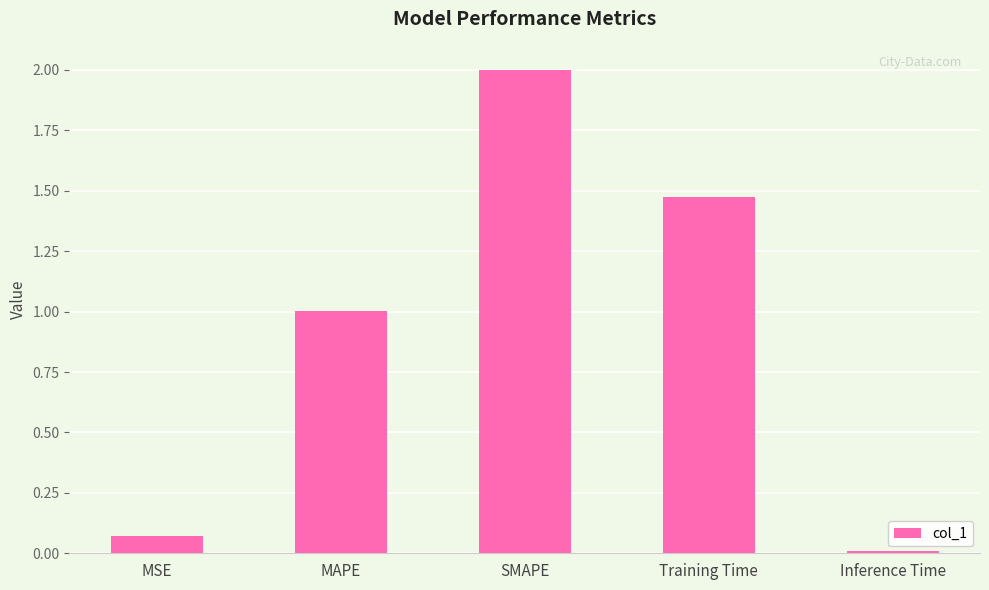

Approximately how many times larger is the value at MAPE compared to Training Time?

0.7